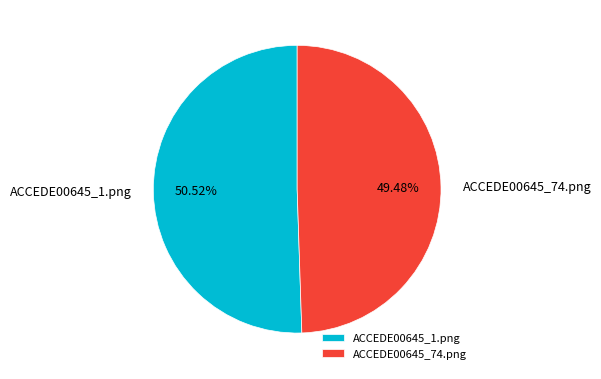

Which category has the smallest portion of the pie?

ACCEDE00645_74.png